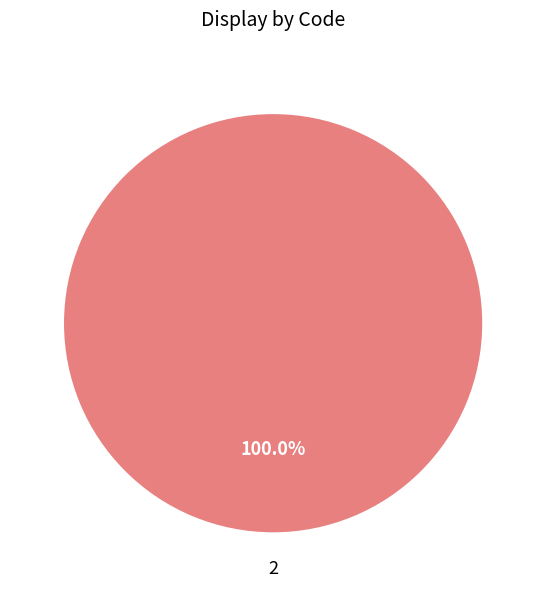

Rank the categories by value from lowest to highest.

2